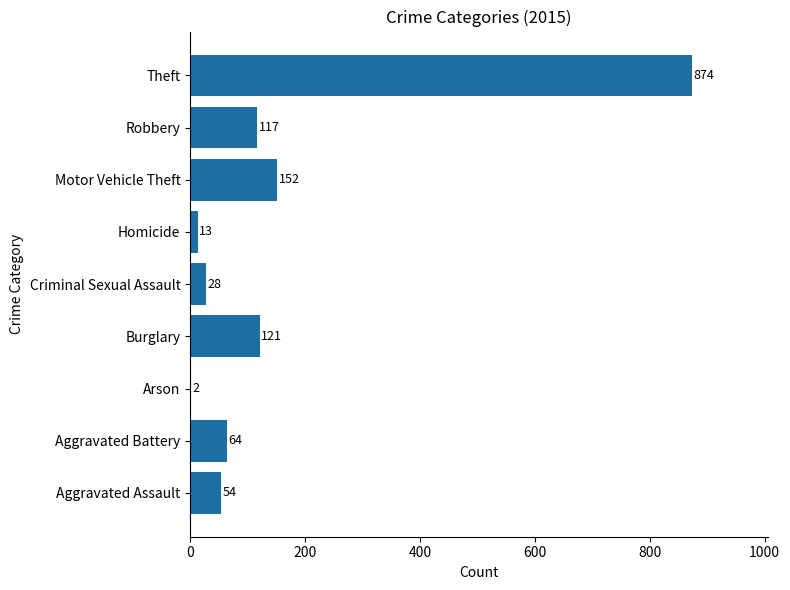

The value at Homicide is 13. True or false?

True